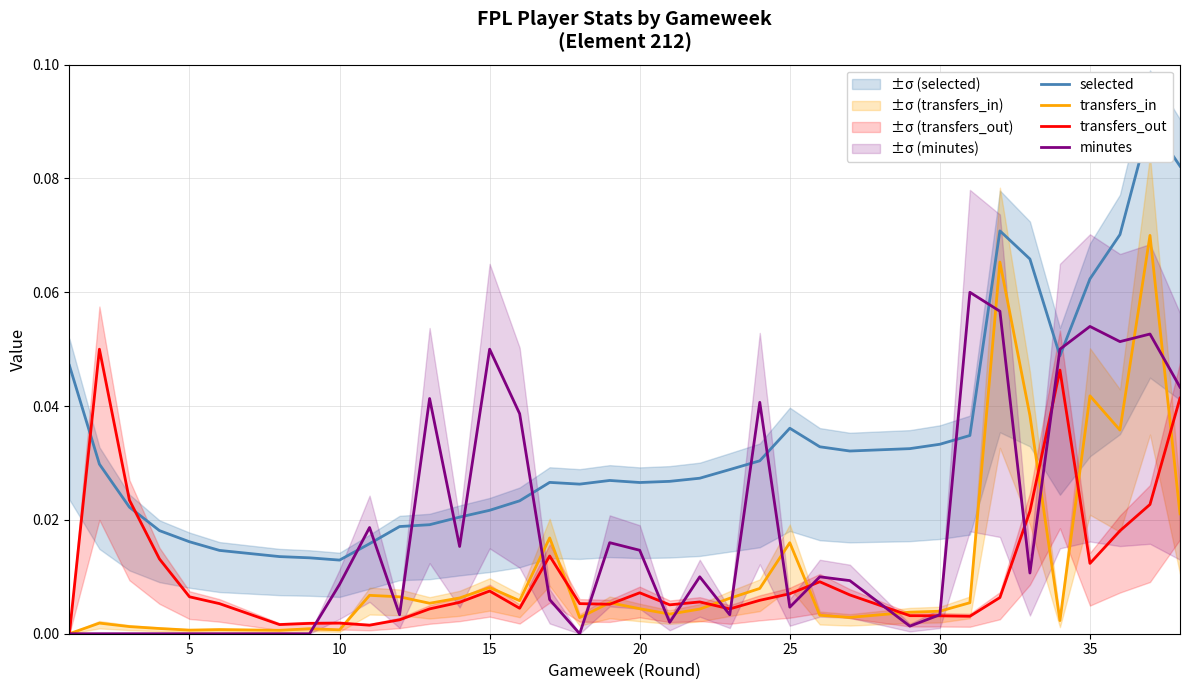

Does the chart display data point markers on the line(s)?

No